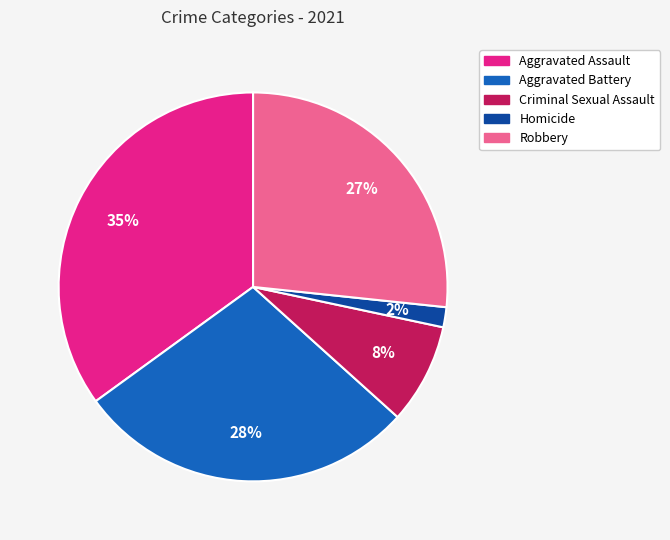

The Robbery slice represents 15% of the pie. True or false?

False